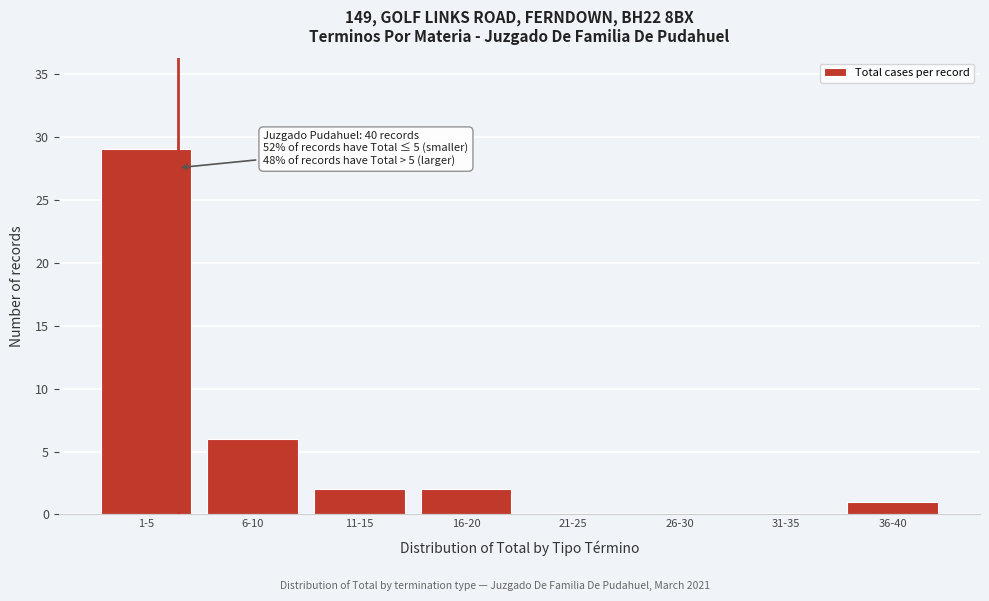

Reading right to left, transcribe all the data shown in this chart.

36-40=1	31-35=0	26-30=0	21-25=0	16-20=2	11-15=2	6-10=6	1-5=29